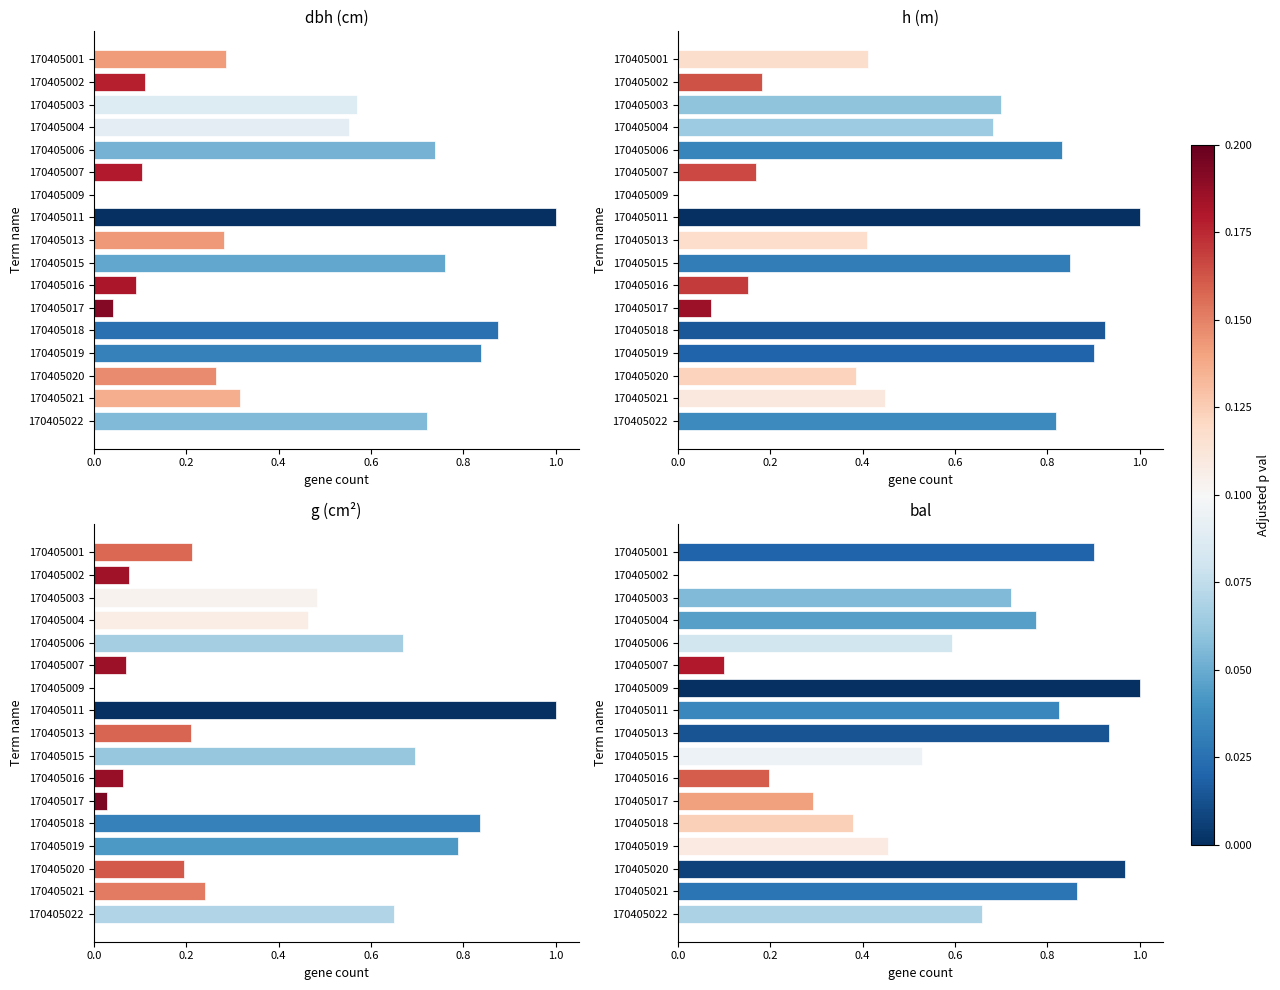

How many data points does each series have?

17